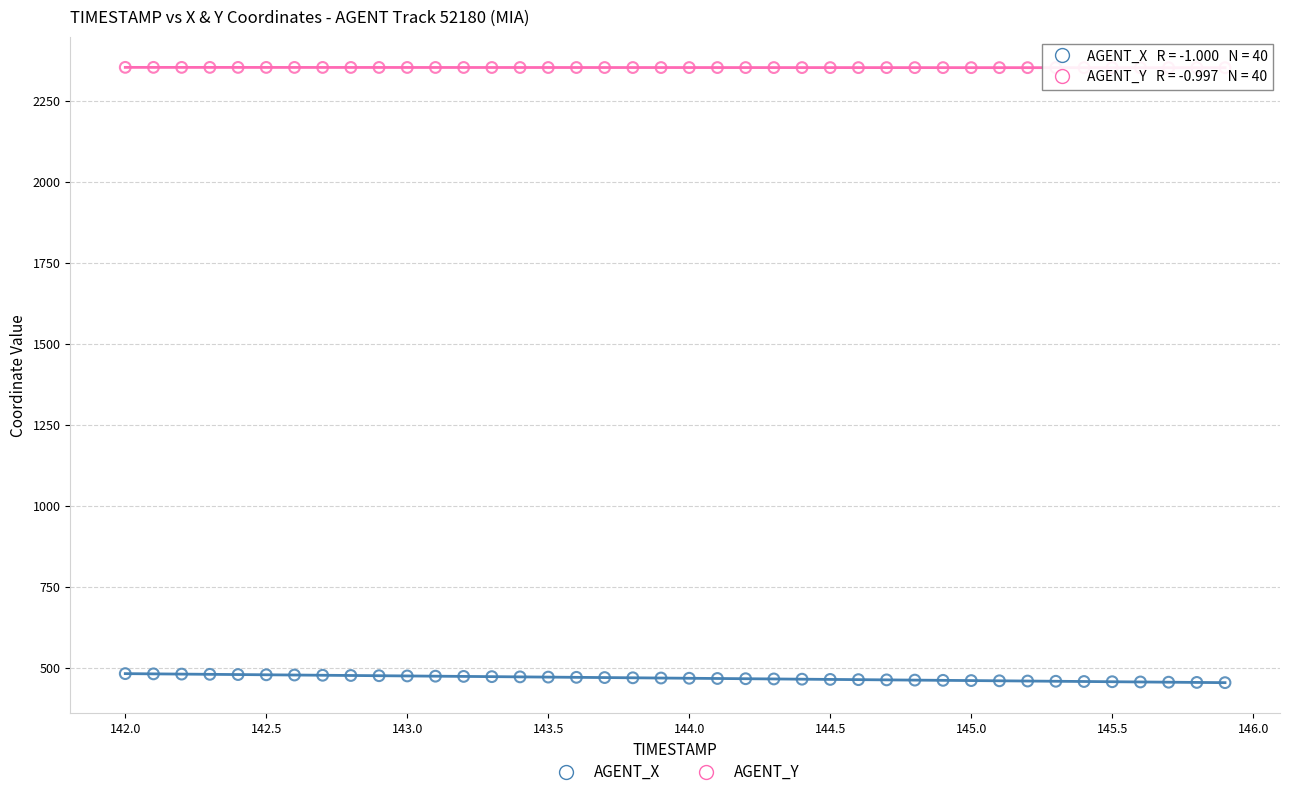

Which series has the largest Y range (max minus min)?

AGENT_X